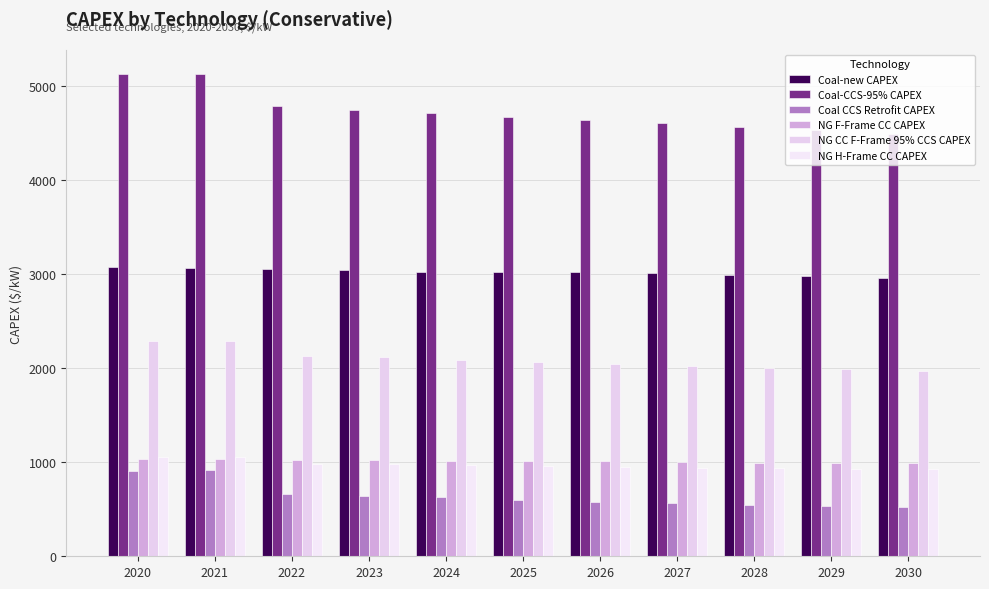

Which category has the highest value across all series?

2020